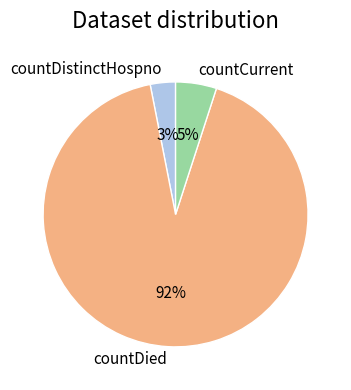

Count the number of slices in the pie.

3